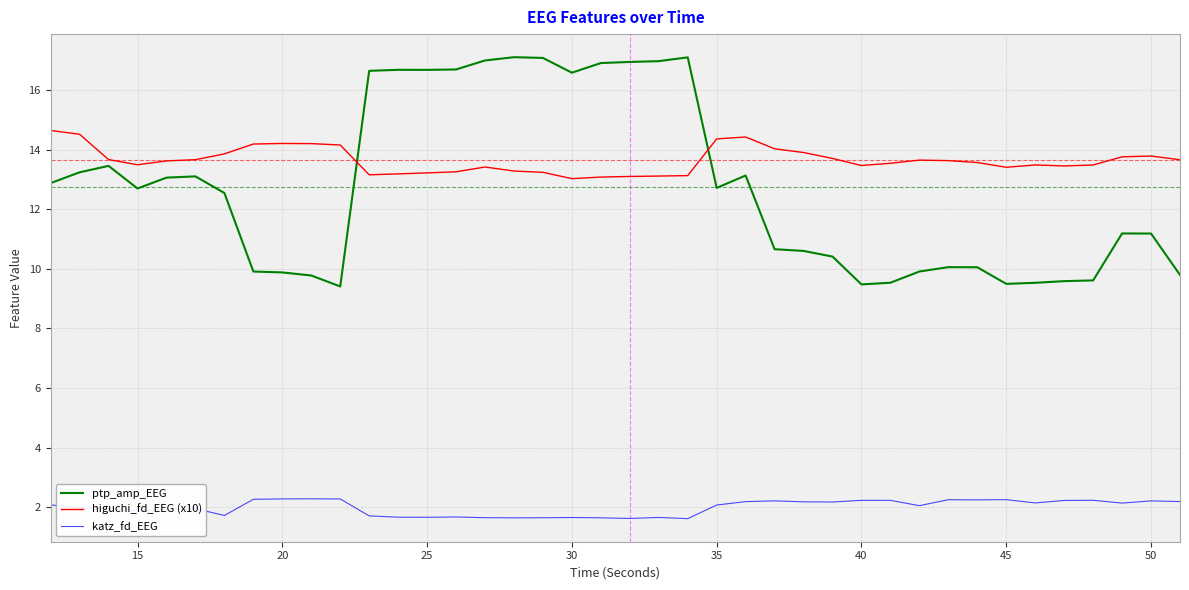

True or false: higuchi_fd_EEG (x10) and katz_fd_EEG intersect in this chart.

False